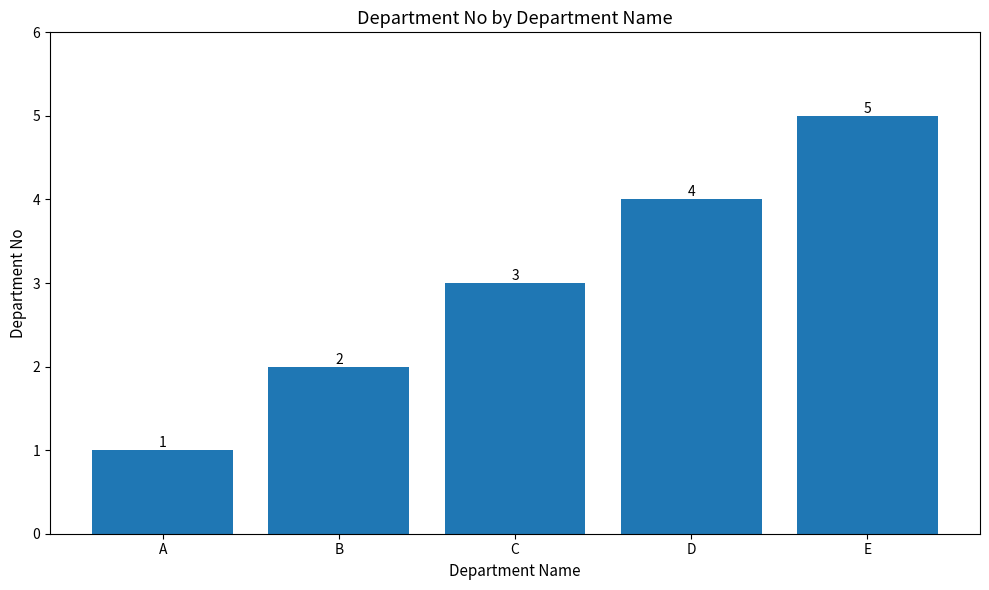

How many bars are there in total?

5